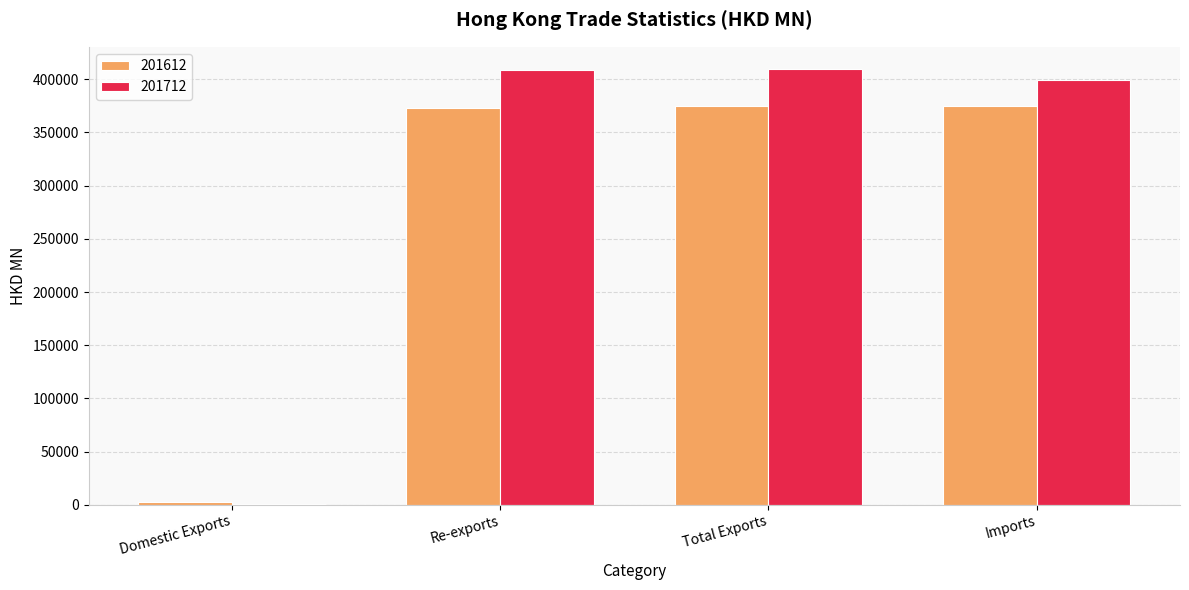

What is the total value across all series at Total Exports?

785180.5